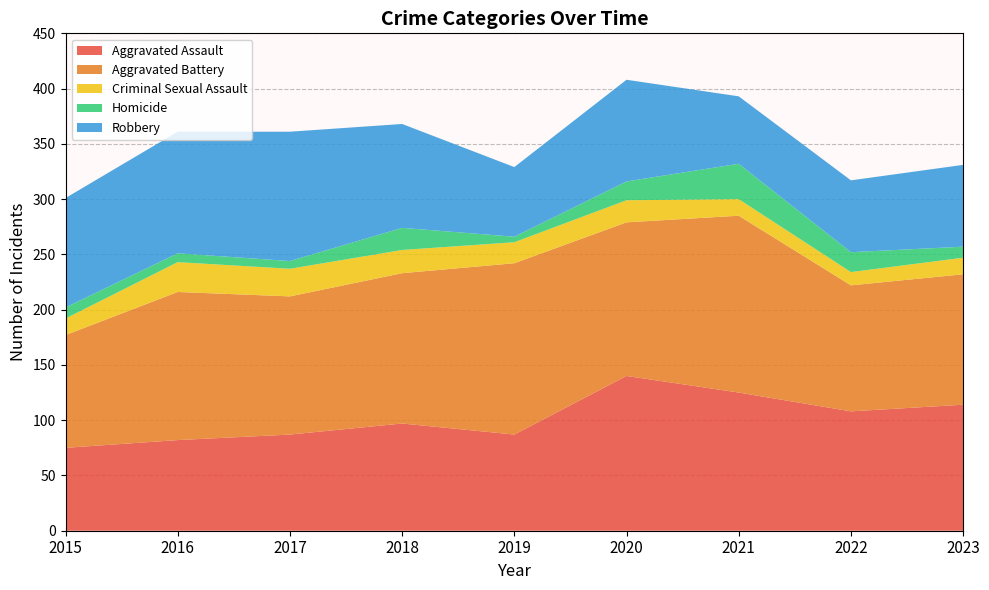

Reading left to right, transcribe all the data shown in this chart.

Aggravated Assault: 2015=75	2016=82	2017=87	2018=97	2019=87	2020=140	2021=125	2022=108	2023=114
Aggravated Battery: 2015=102	2016=134	2017=125	2018=136	2019=155	2020=139	2021=160	2022=114	2023=118
Criminal Sexual Assault: 2015=15	2016=27	2017=25	2018=21	2019=19	2020=20	2021=15	2022=12	2023=15
Homicide: 2015=10	2016=8	2017=7	2018=20	2019=5	2020=17	2021=32	2022=18	2023=10
Robbery: 2015=99	2016=110	2017=117	2018=94	2019=63	2020=92	2021=61	2022=65	2023=74